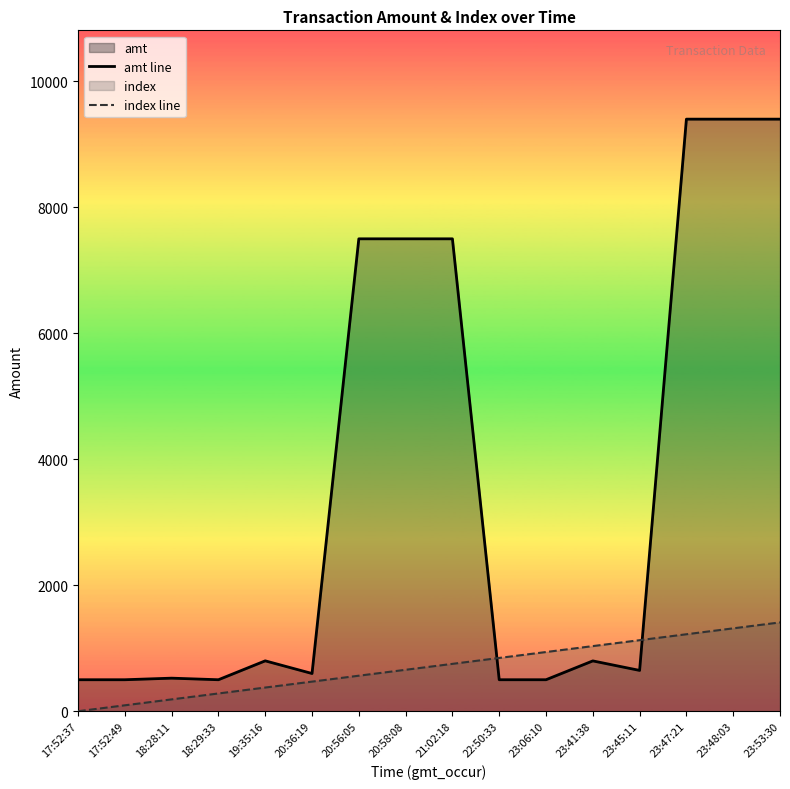

What is the value of the amt line point at the 2nd from the left?

500.0